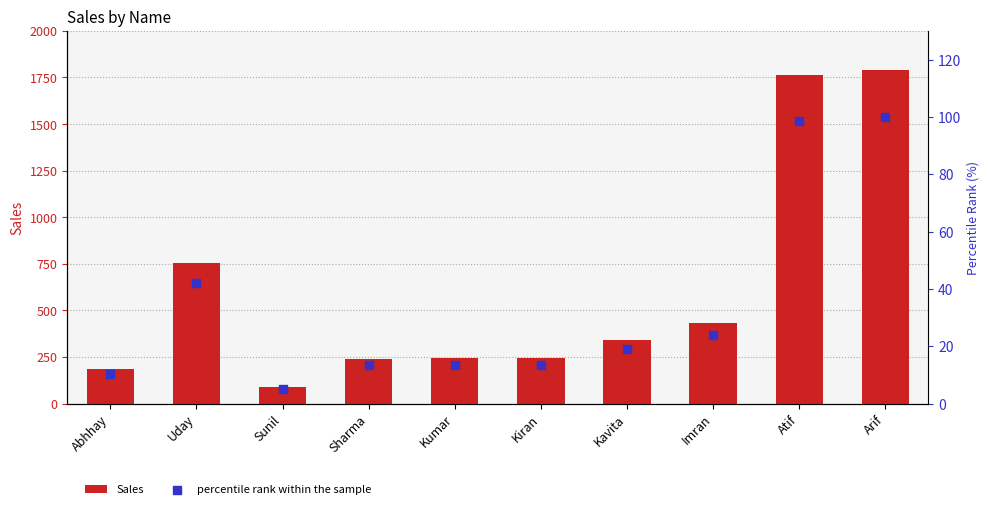

Which series contains the highest Y value?

Sales